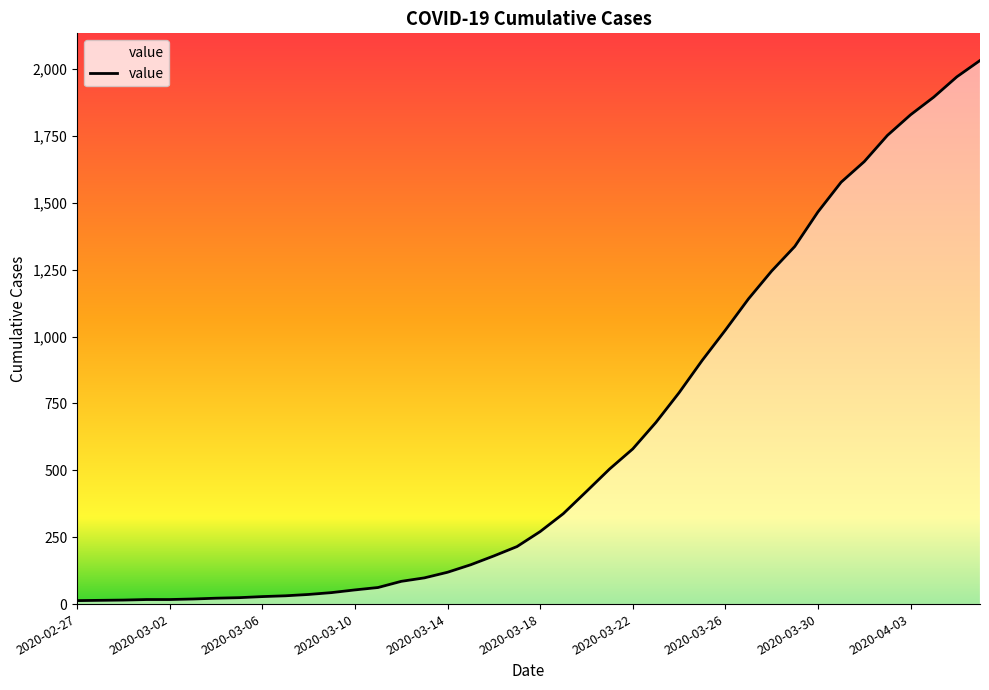

How many values are below 271?

20